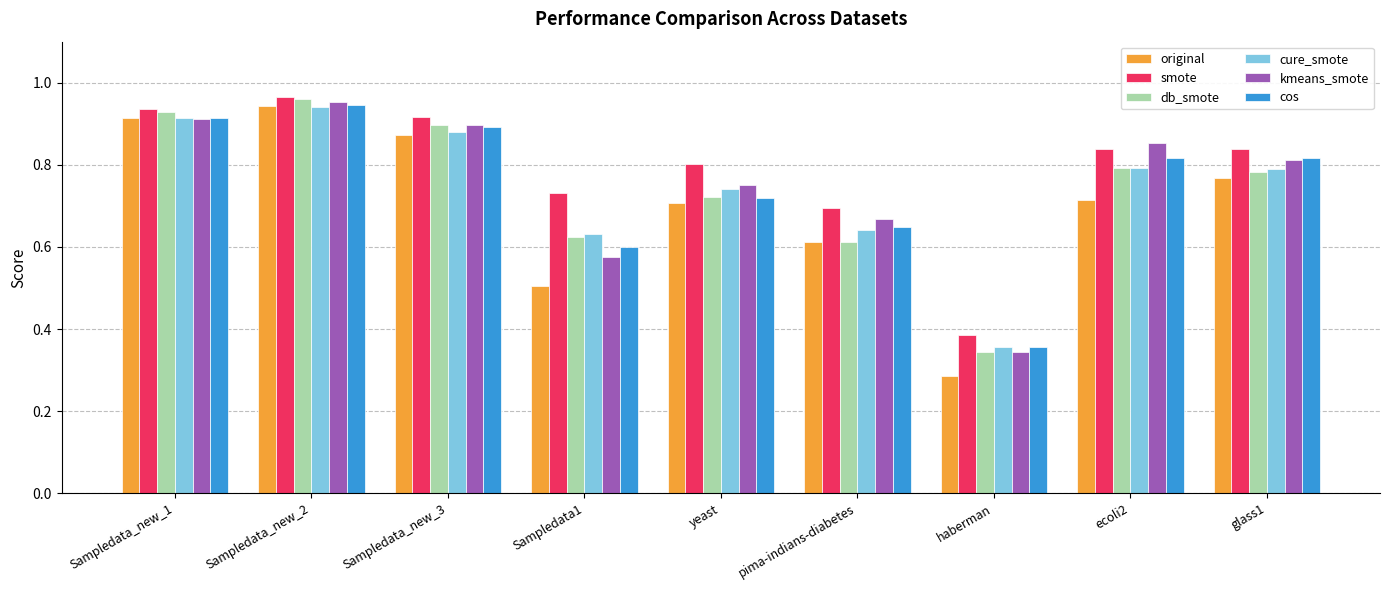

Is the value of cure_smote at haberman greater than the value of smote at Sampledata_new_3?

No